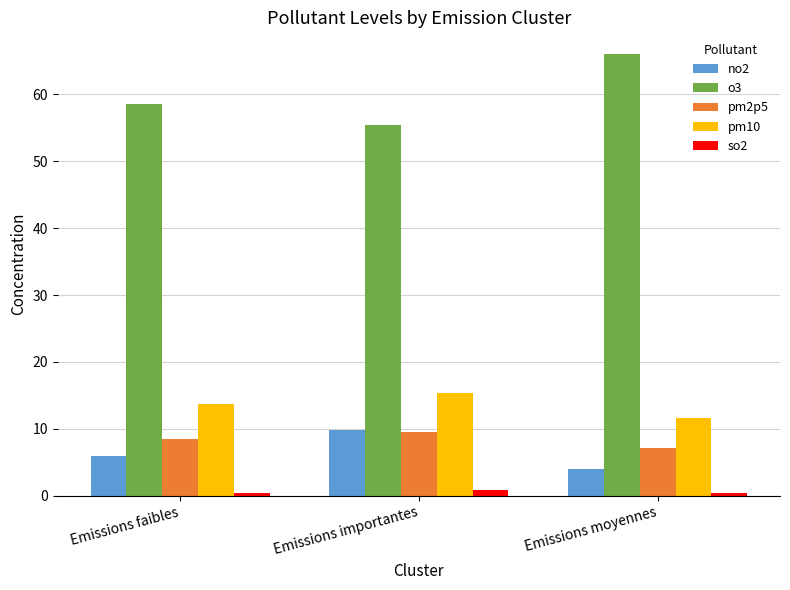

Which series has the largest range (max minus min)?

o3